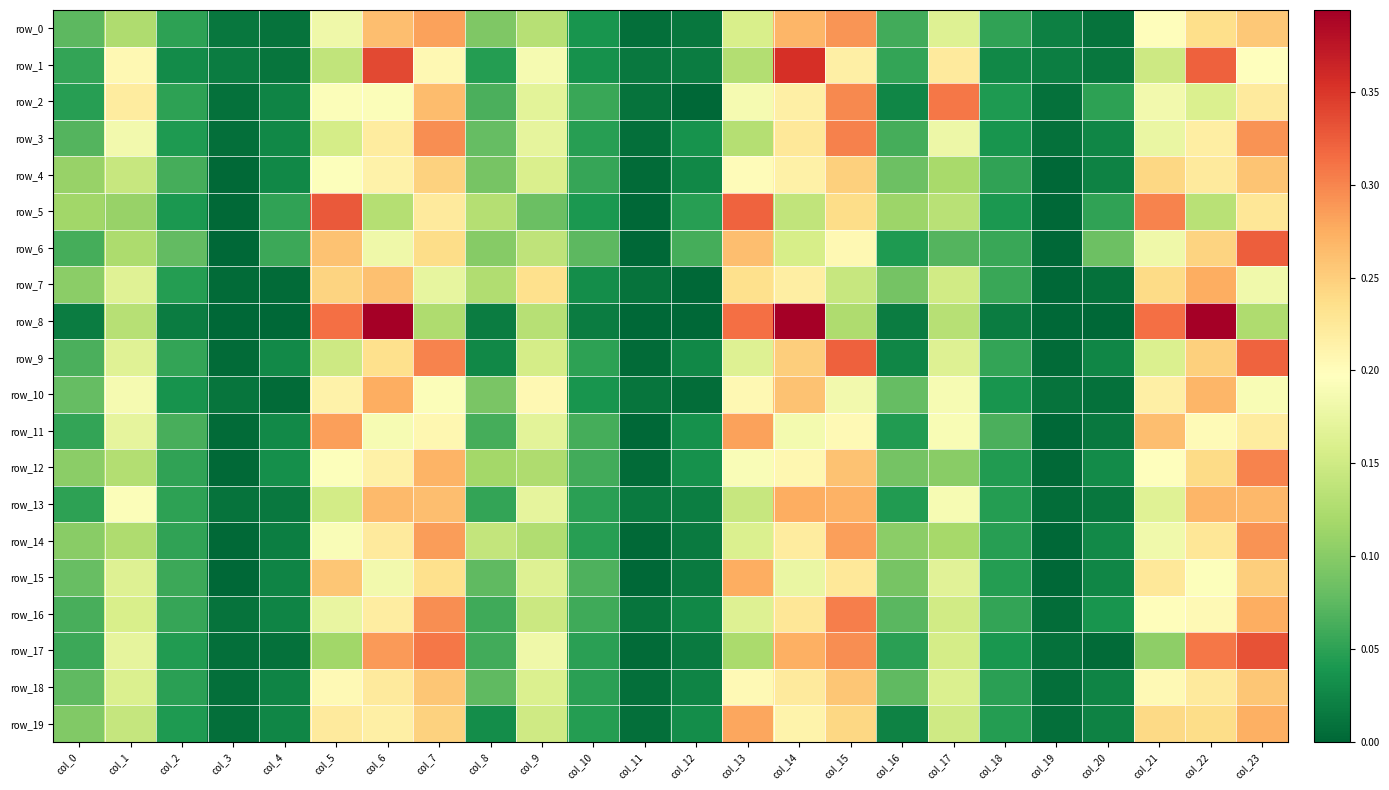

Is it true that row_19 equals 0.0 at col_4?

False